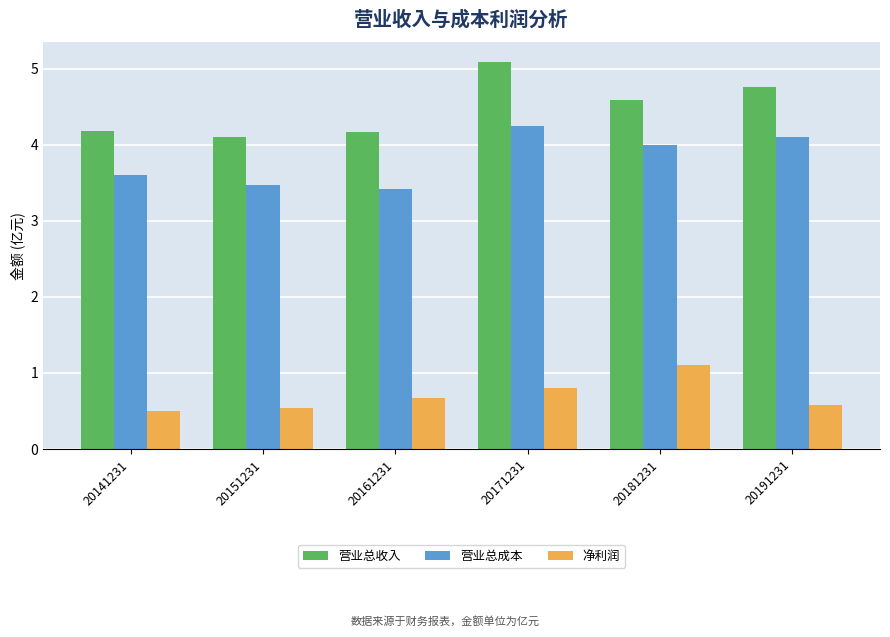

At 20171231, list the series in order from largest to smallest.

营业总收入, 营业总成本, 净利润